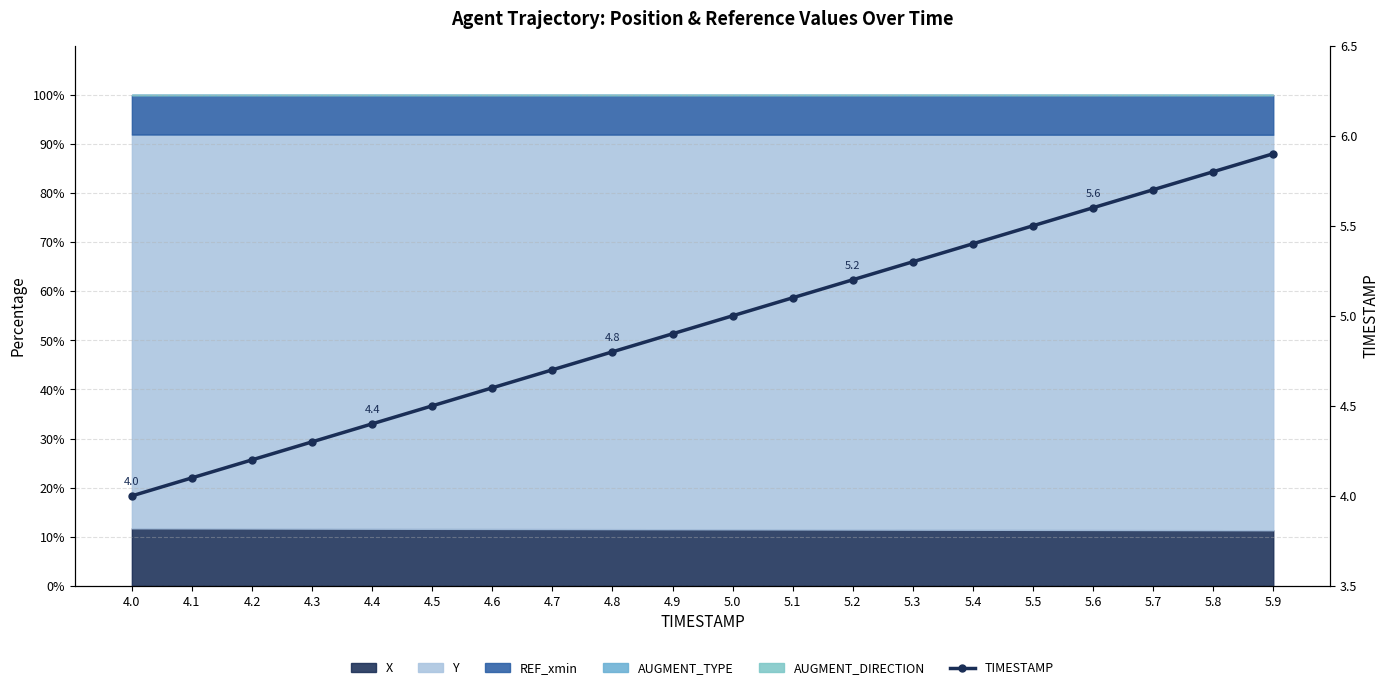

Where does the data first go above 5?

5.1